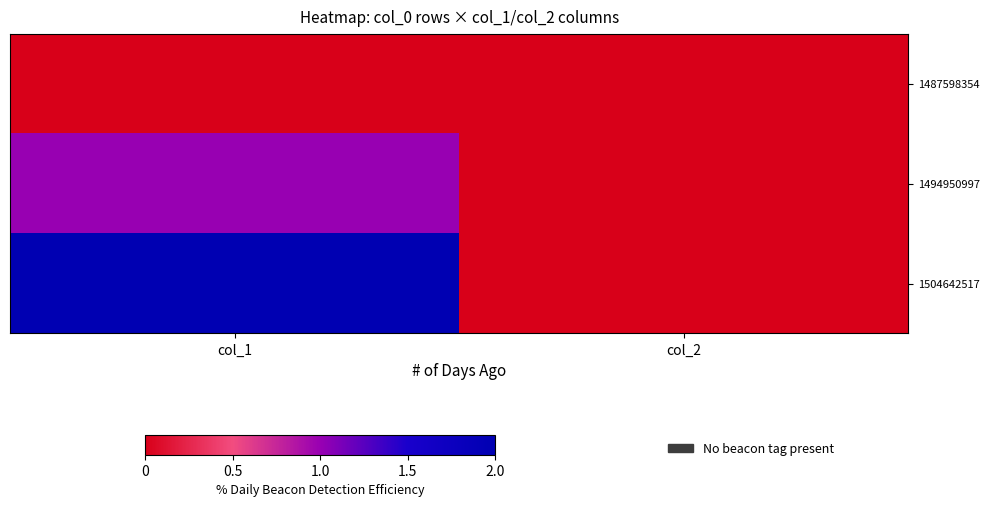

At which category is the sum across all series the highest?

col_1